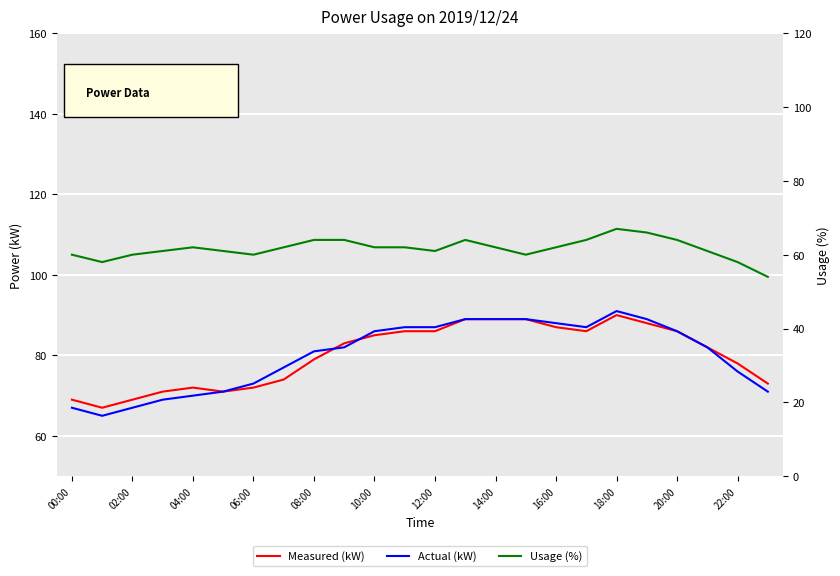

True or false: Actual (kW) and Measured (kW) intersect in this chart.

True